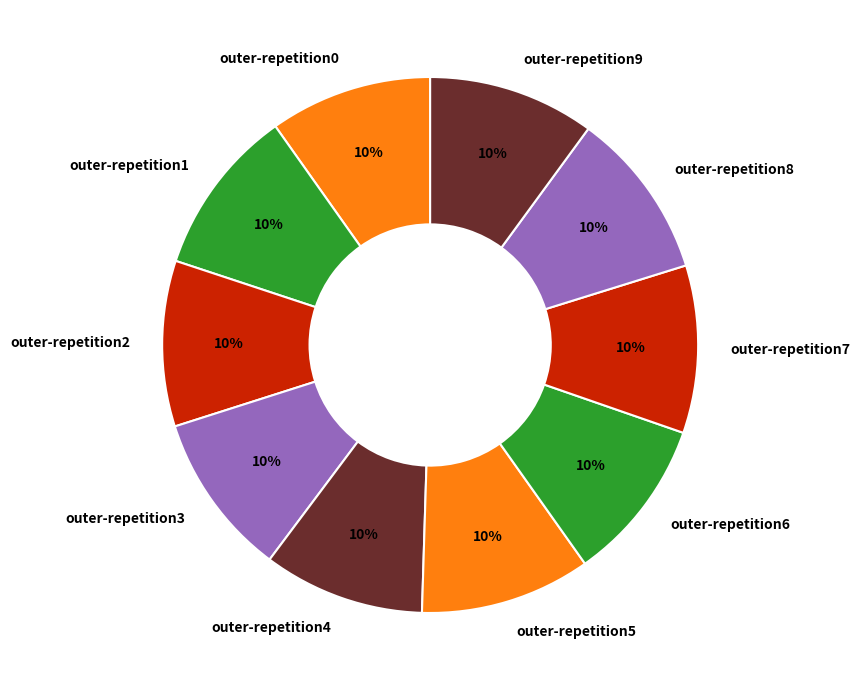

To the nearest percent, what is the average slice percentage?

10%